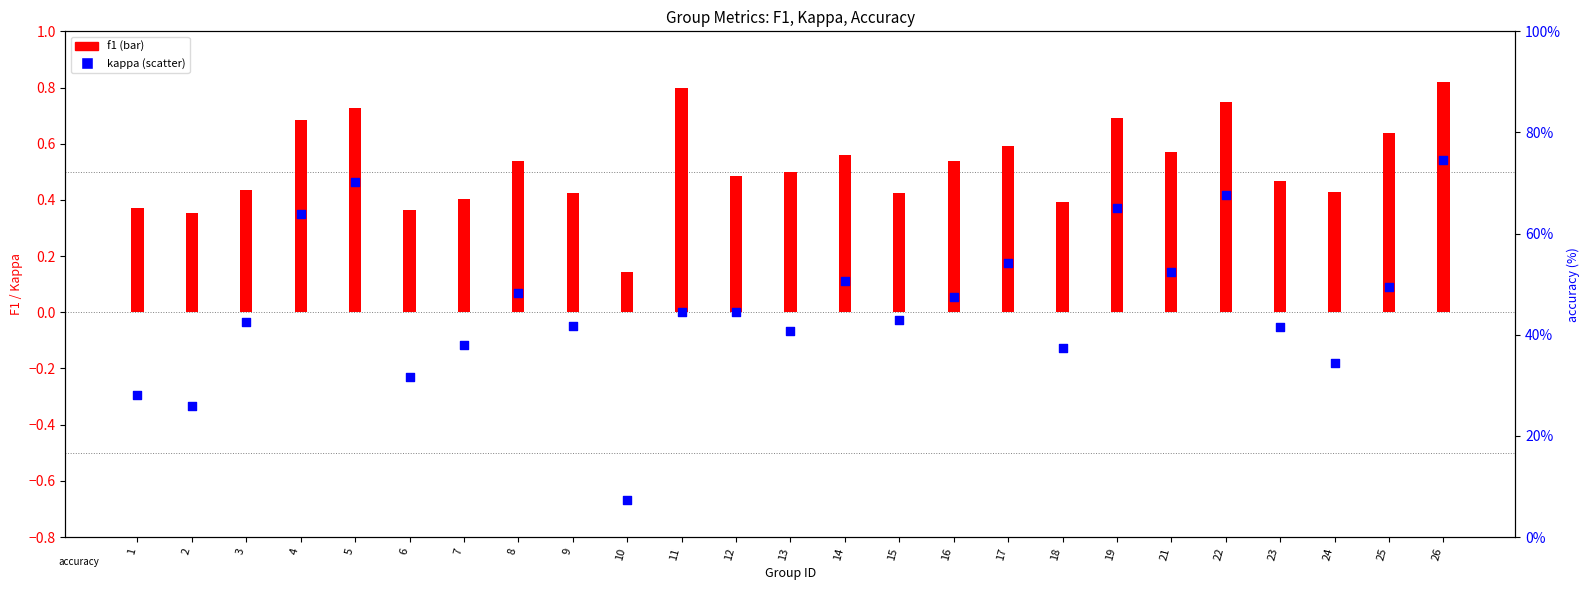

Which series contains the lowest Y value?

kappa